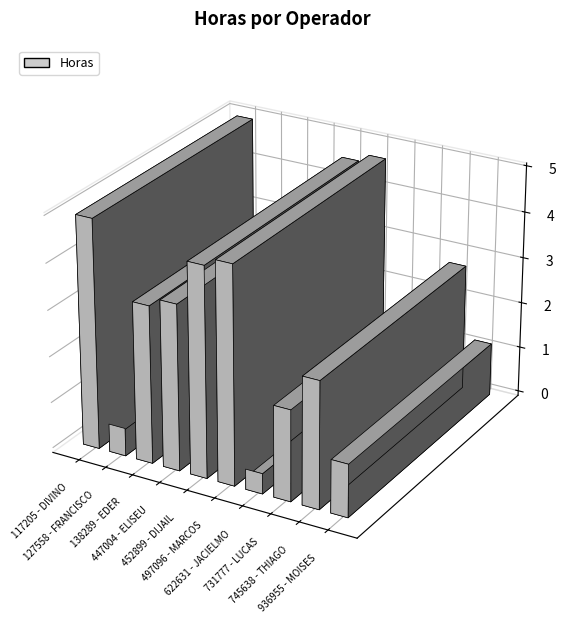

At which category does the chart reach its minimum across all series?

622631 - JACIELMO